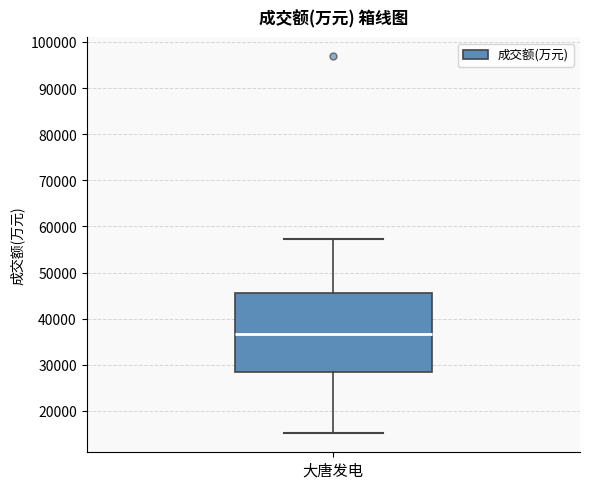

Where is the lower edge of the box for 大唐发电 on the y-axis? The values are not printed on the chart, so give them approximately, as read against the axis.

28000